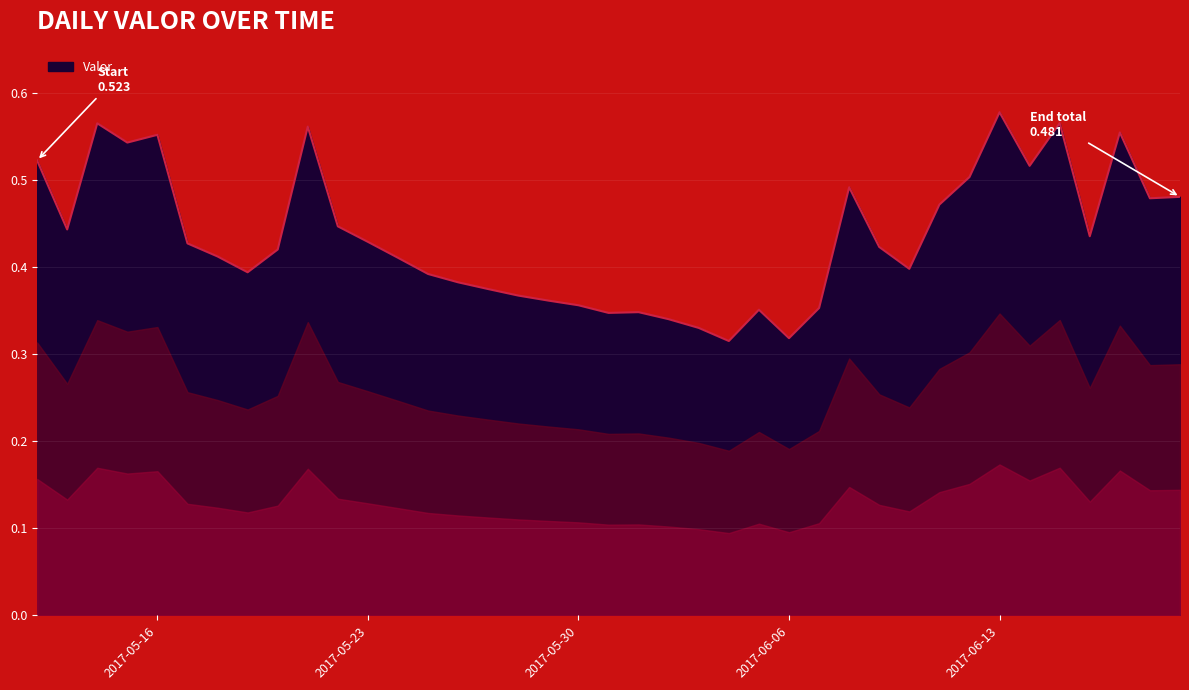

How many distinct data groups are displayed?

1